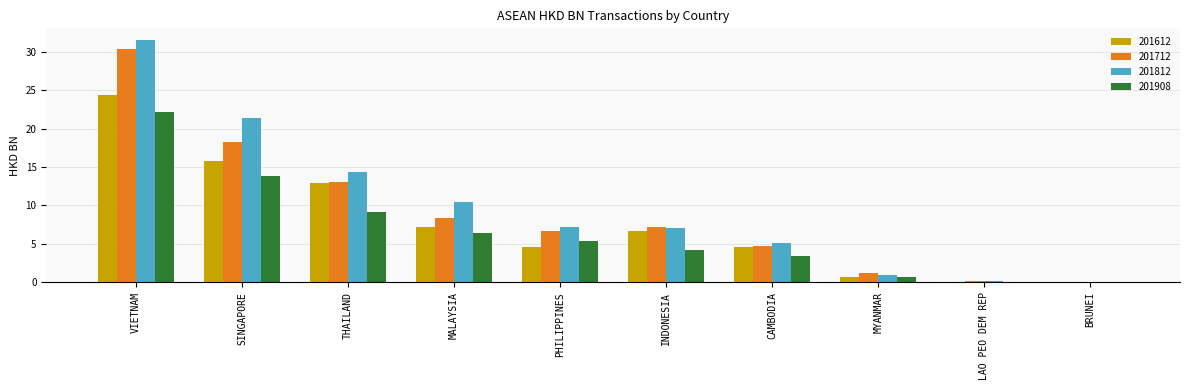

What value does the 201612 series have at MALAYSIA?

7.2